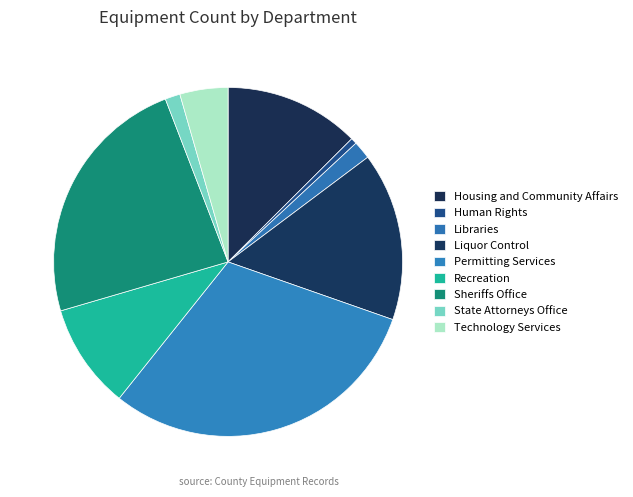

How many slices are in this pie chart?

9